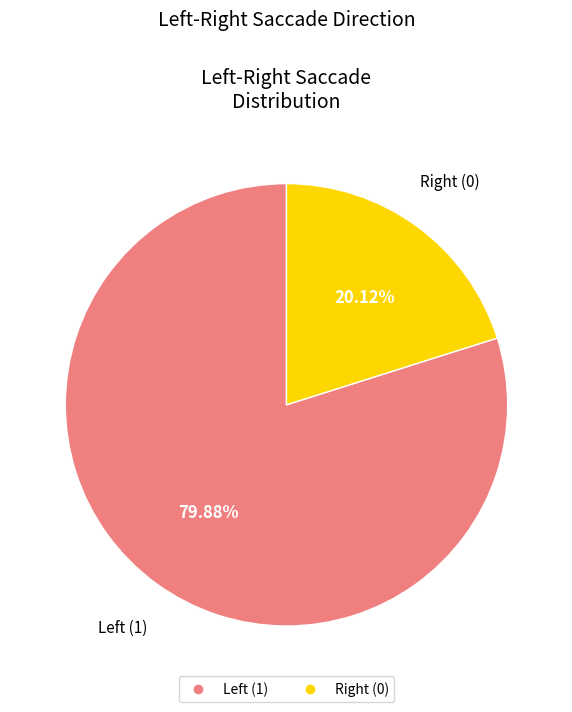

Is there any slice that represents more than half of the pie?

Yes